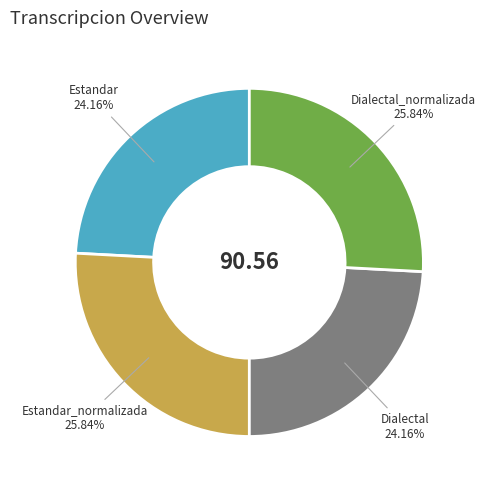

The Estandar slice represents 31% of the pie. True or false?

False